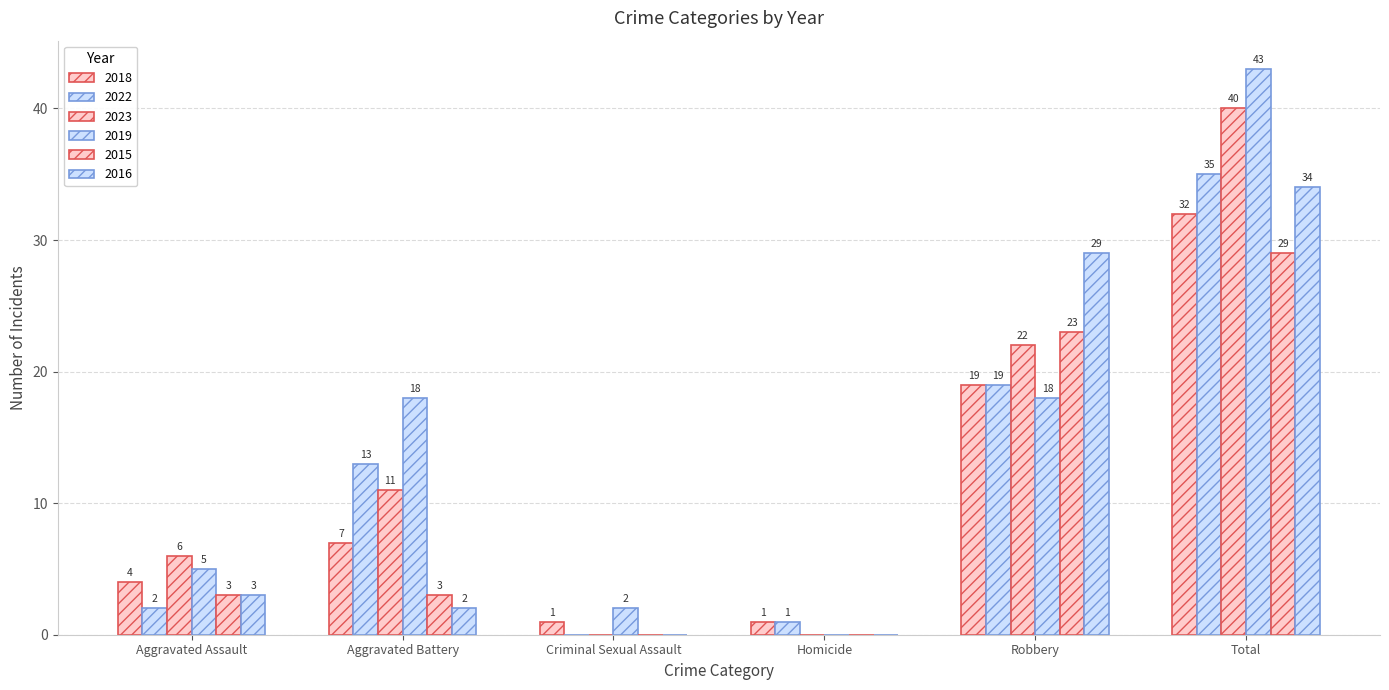

Count the number of categories in the chart.

6